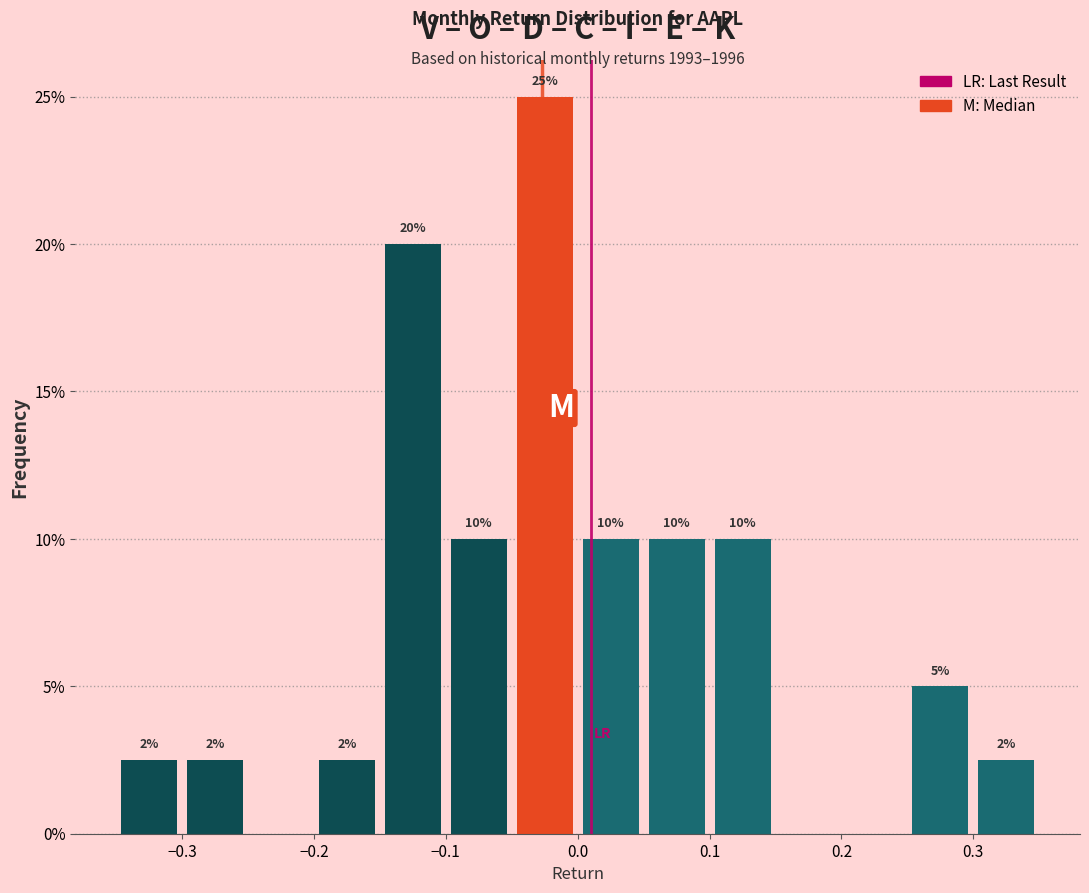

Over which range of the x-axis is the bar tallest?

-0.05 to 0.00